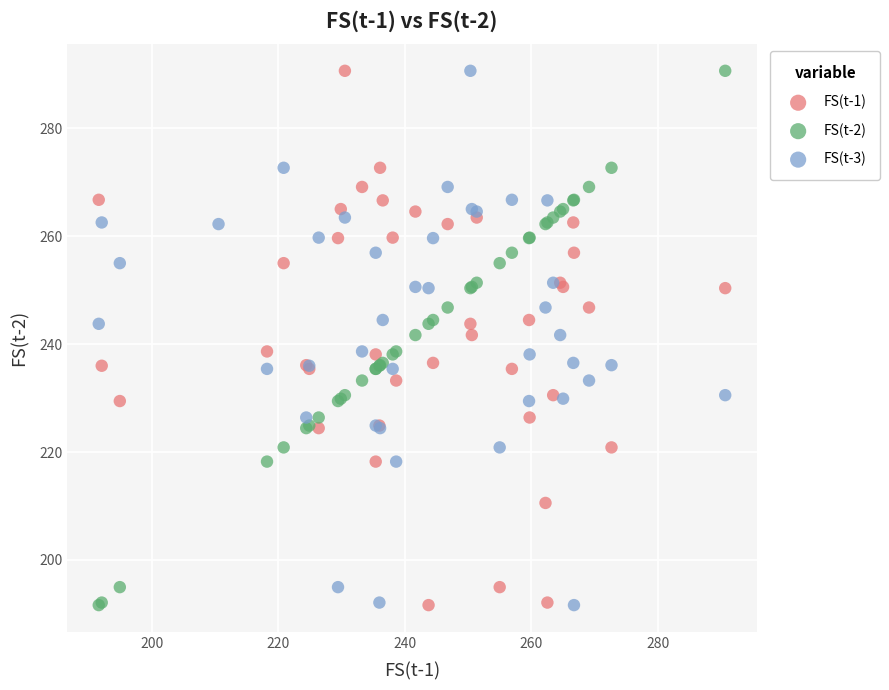

What are all the series names shown in the legend?

FS(t-1), FS(t-2), FS(t-3)